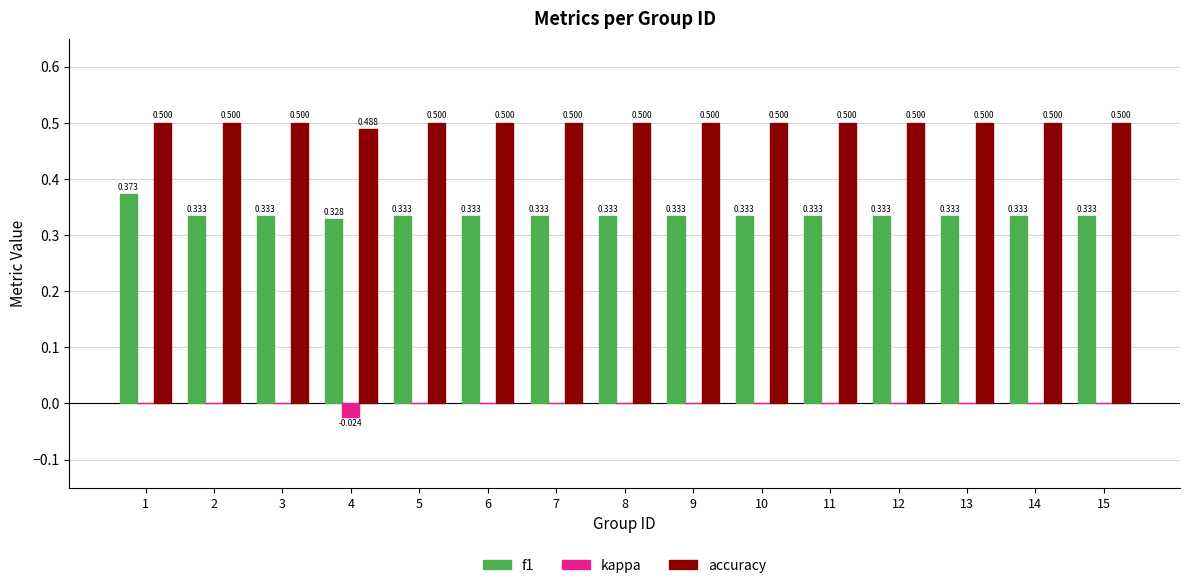

Does the chart contain stacked bars?

No